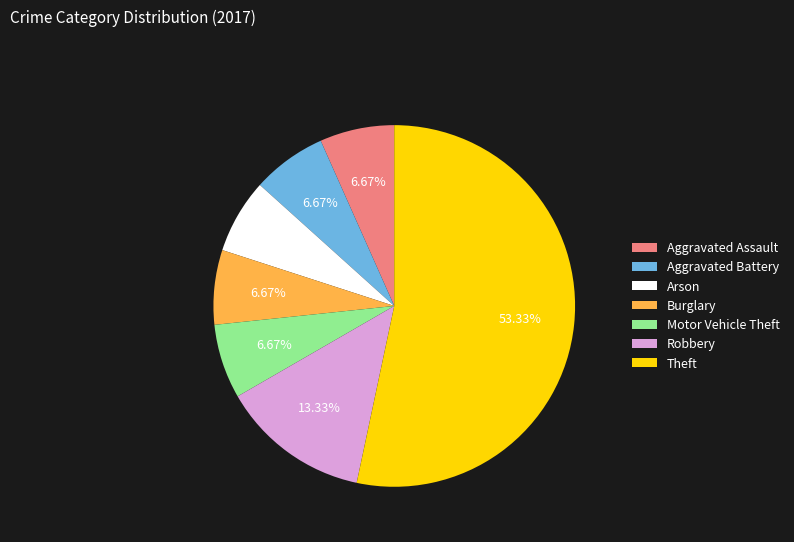

What percentage is the Burglary slice, to the nearest percent?

7%